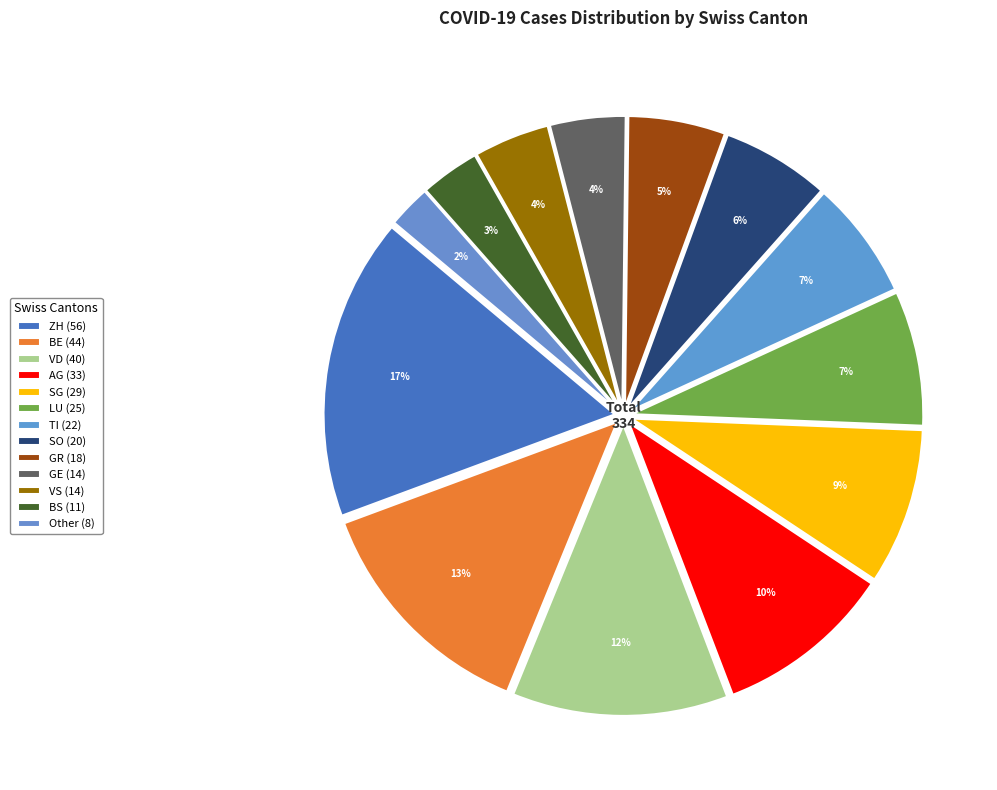

To the nearest percent, what percentage of the pie is VD?

12%